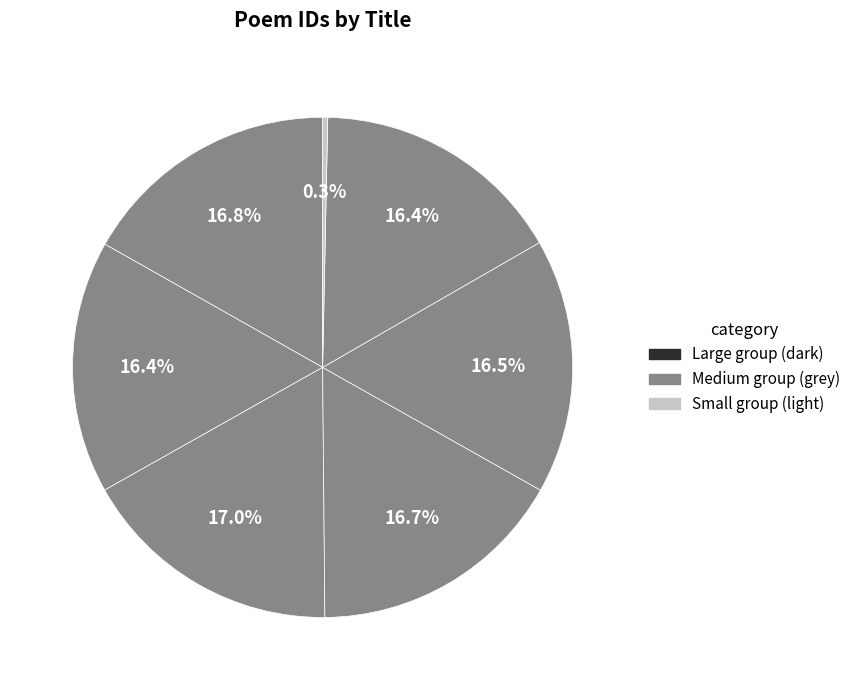

Count the number of slices in the pie.

7